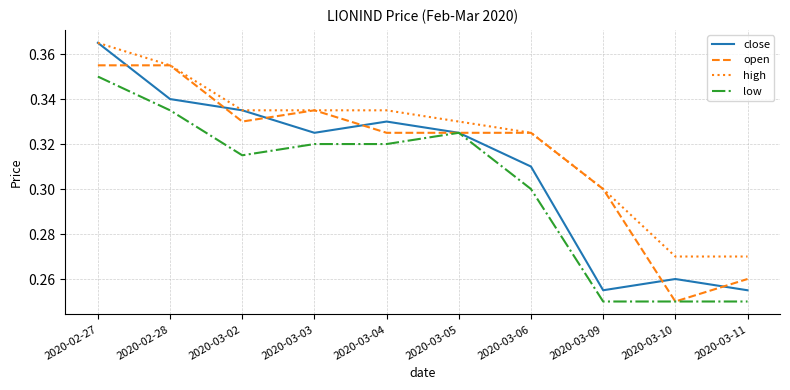

True or false: low and high intersect in this chart.

False